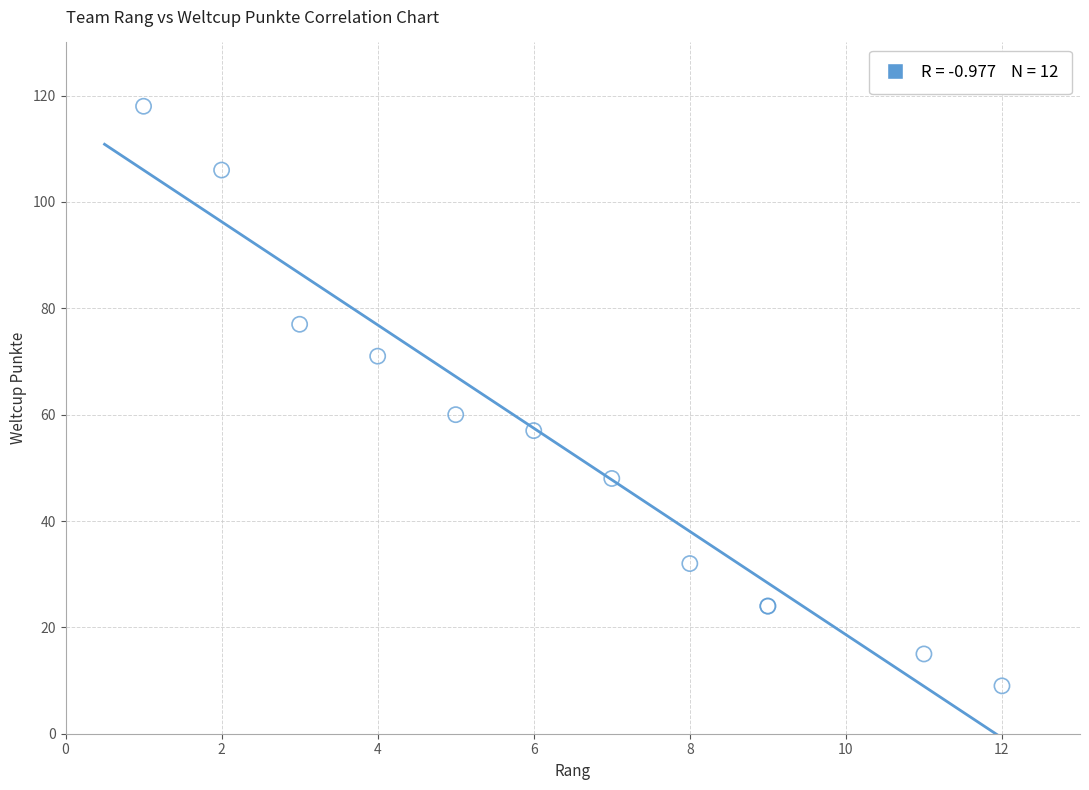

What Y value in the scatter plot is closest to 63?

60